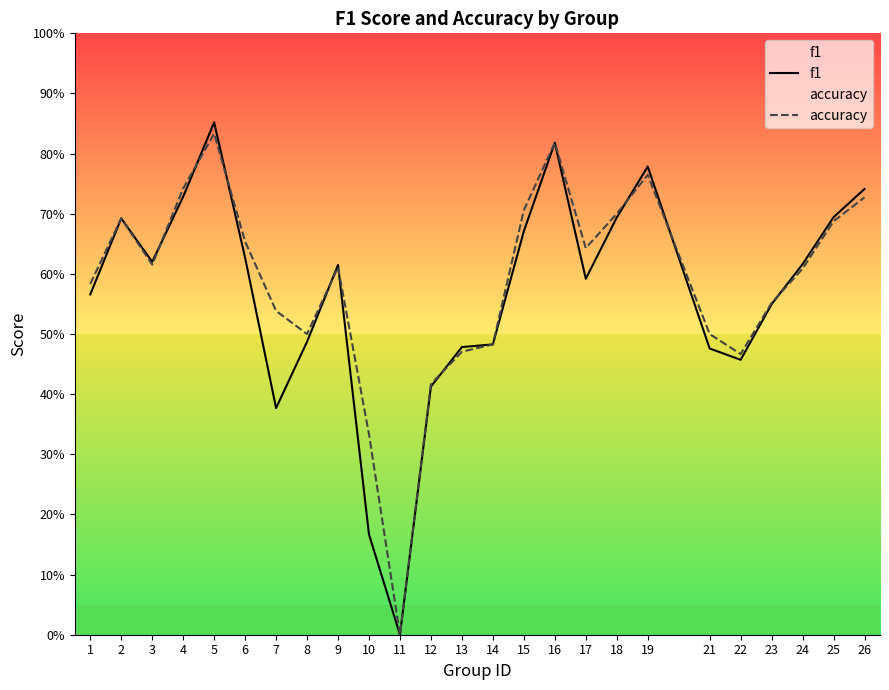

Is it true that accuracy equals 1.2 at 4?

False